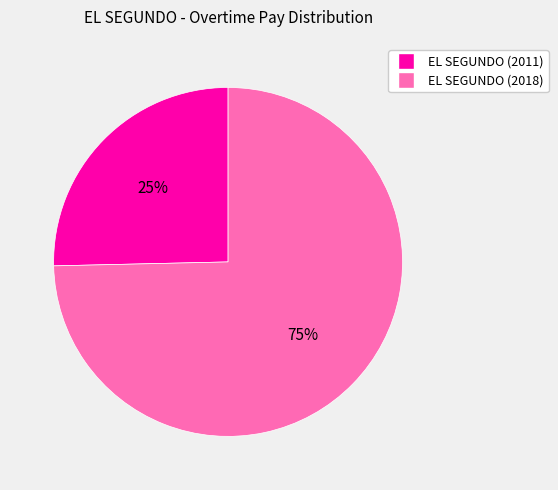

Approximately how many times larger is the value at EL SEGUNDO (2011) compared to EL SEGUNDO (2018)?

0.3